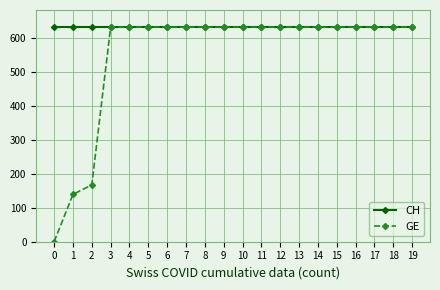

How many values in GE are above zero?

19